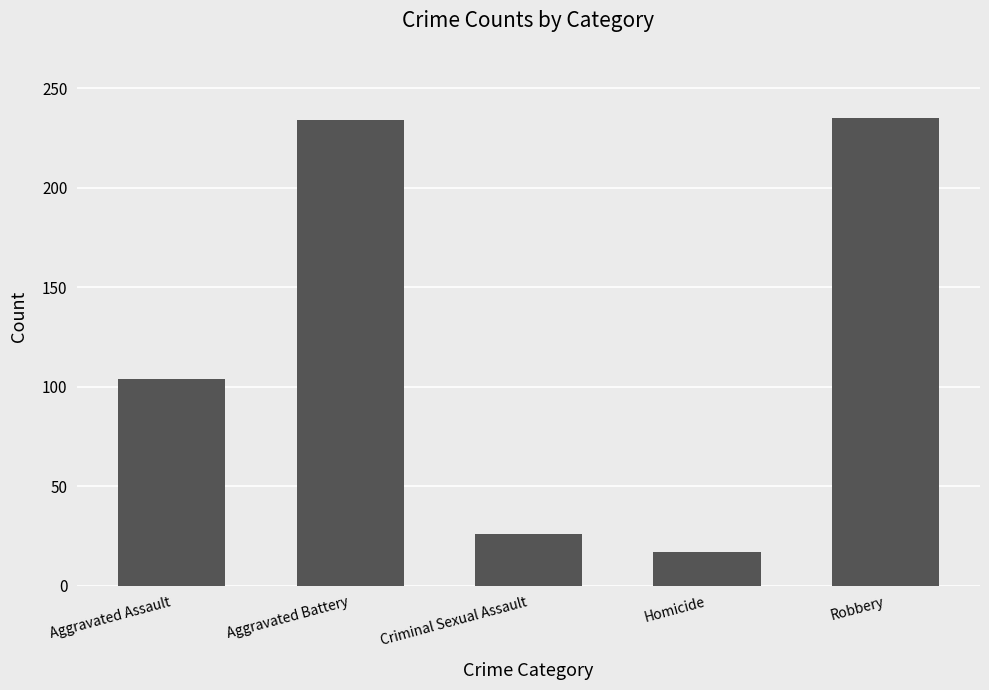

Approximately how many times larger is the value at Aggravated Assault compared to Homicide?

6.1